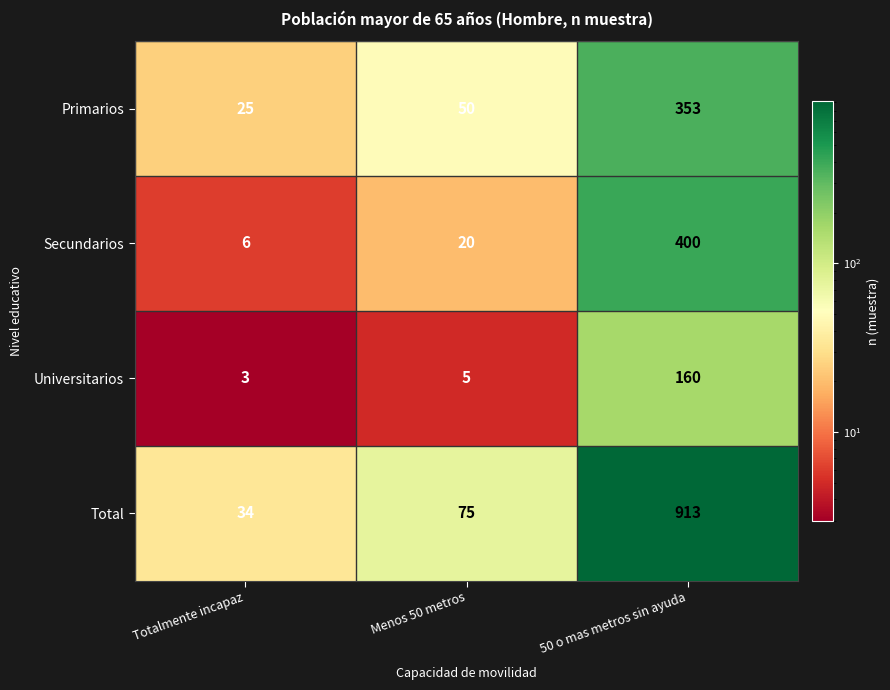

What is the sum of all Primarios values?

428